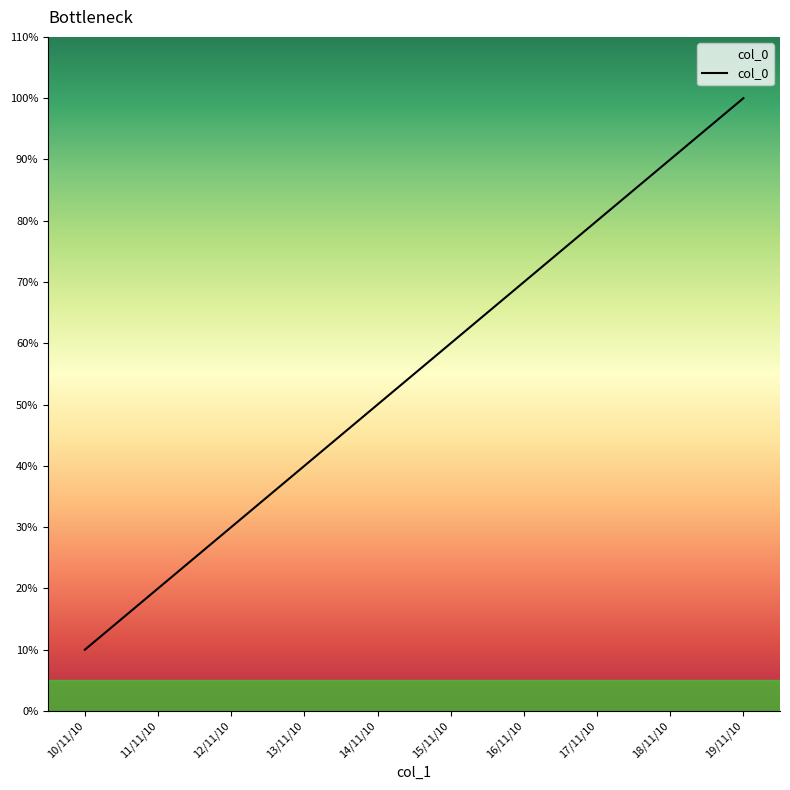

Rank the categories by value from lowest to highest.

10/11/10, 11/11/10, 12/11/10, 13/11/10, 14/11/10, 15/11/10, 16/11/10, 17/11/10, 18/11/10, 19/11/10